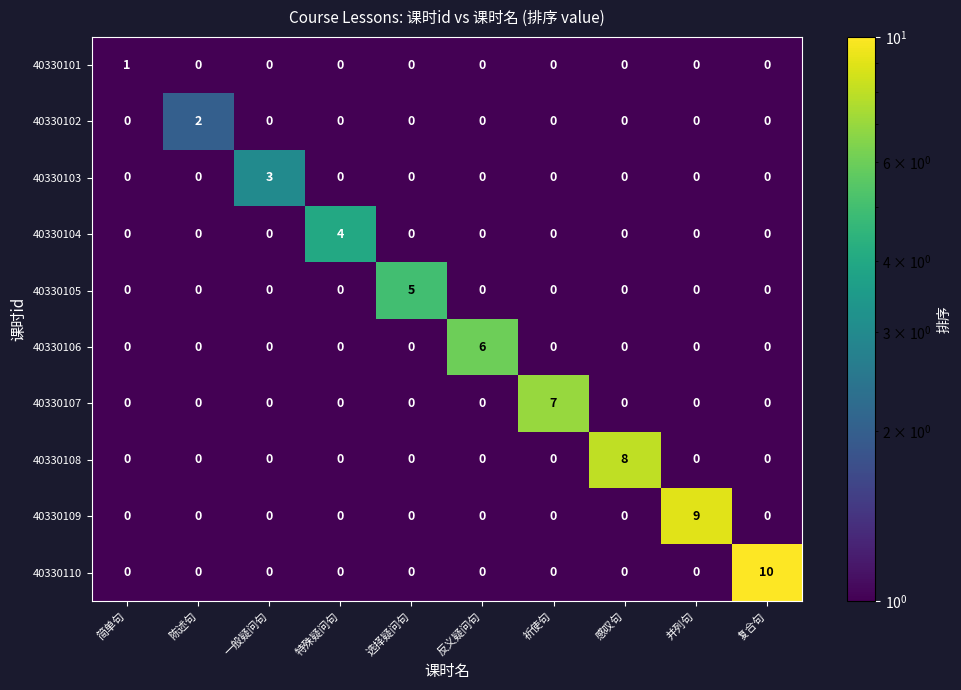

Which series has the largest total across all categories?

40330110